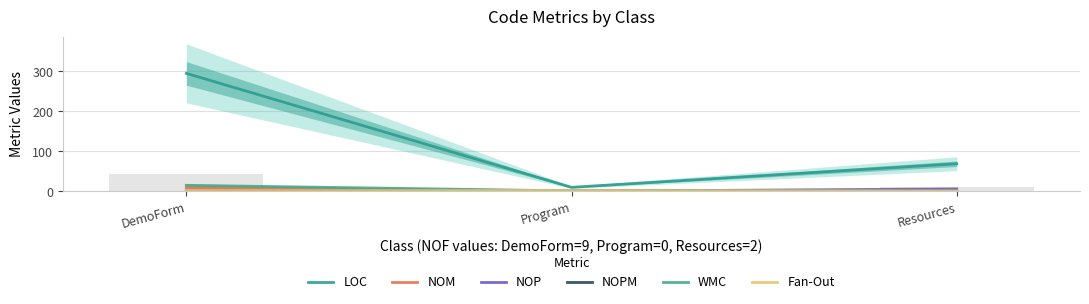

The Fan-Out series shows 1 at DemoForm. True or false?

False